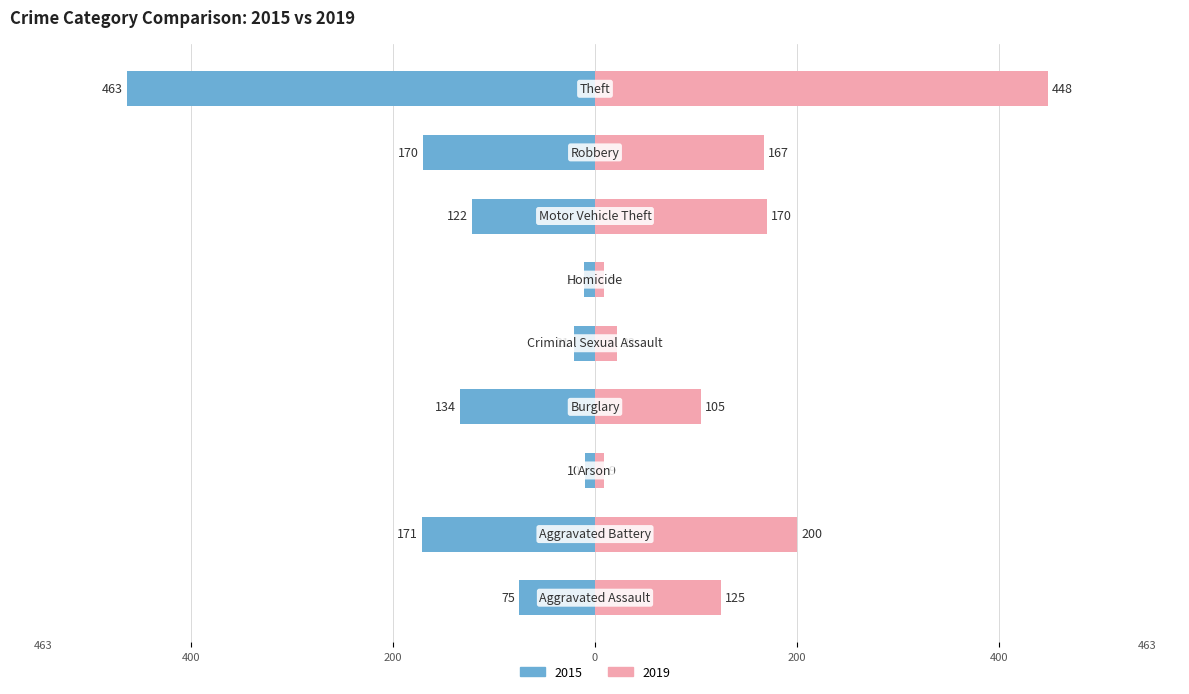

Rank the series at Arson from highest to lowest value.

2019, 2015